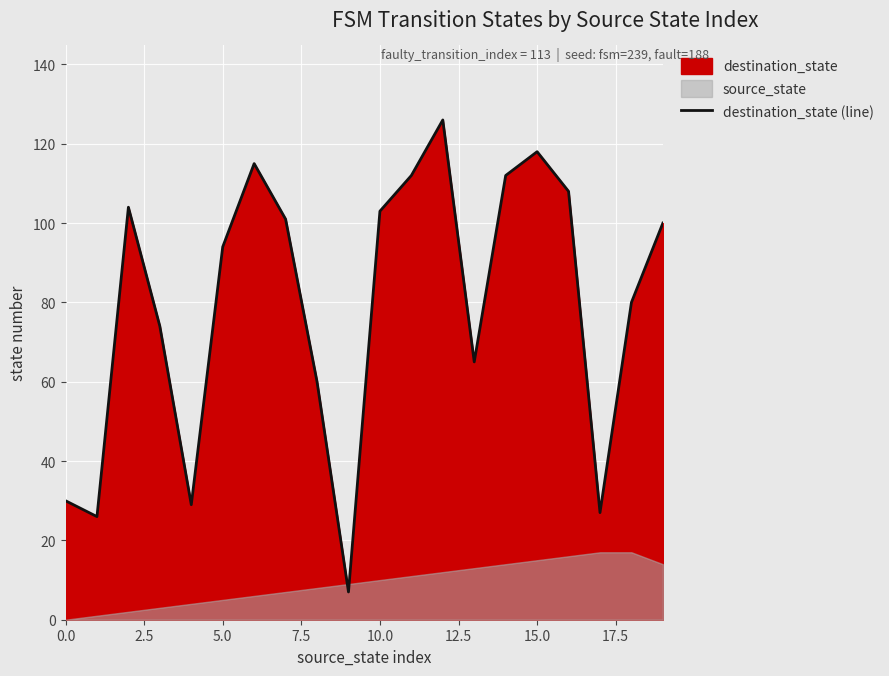

What is the lowest value of the destination_state (line) series?

7